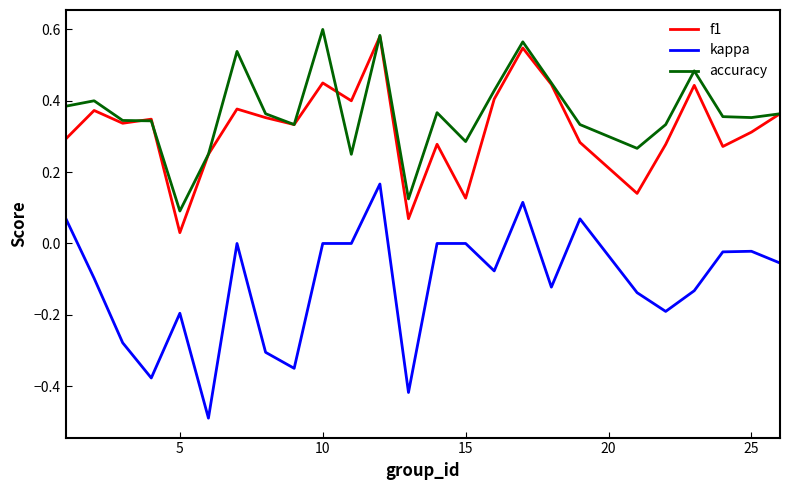

True or false: f1 and kappa cross at least once.

False